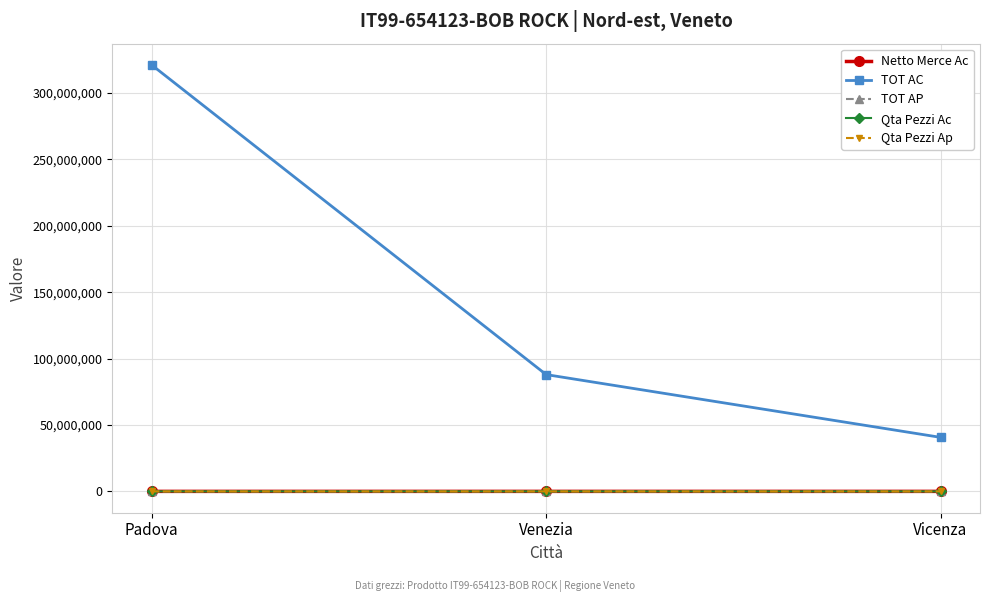

How many lines are shown in the chart?

5